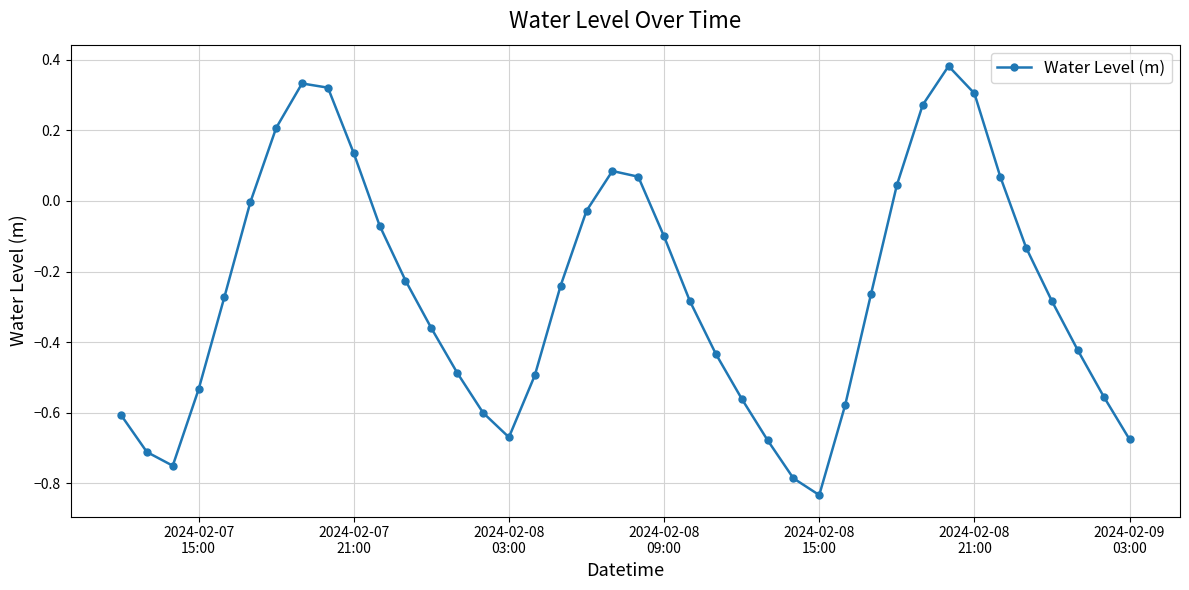

How many lines are shown in the chart?

1